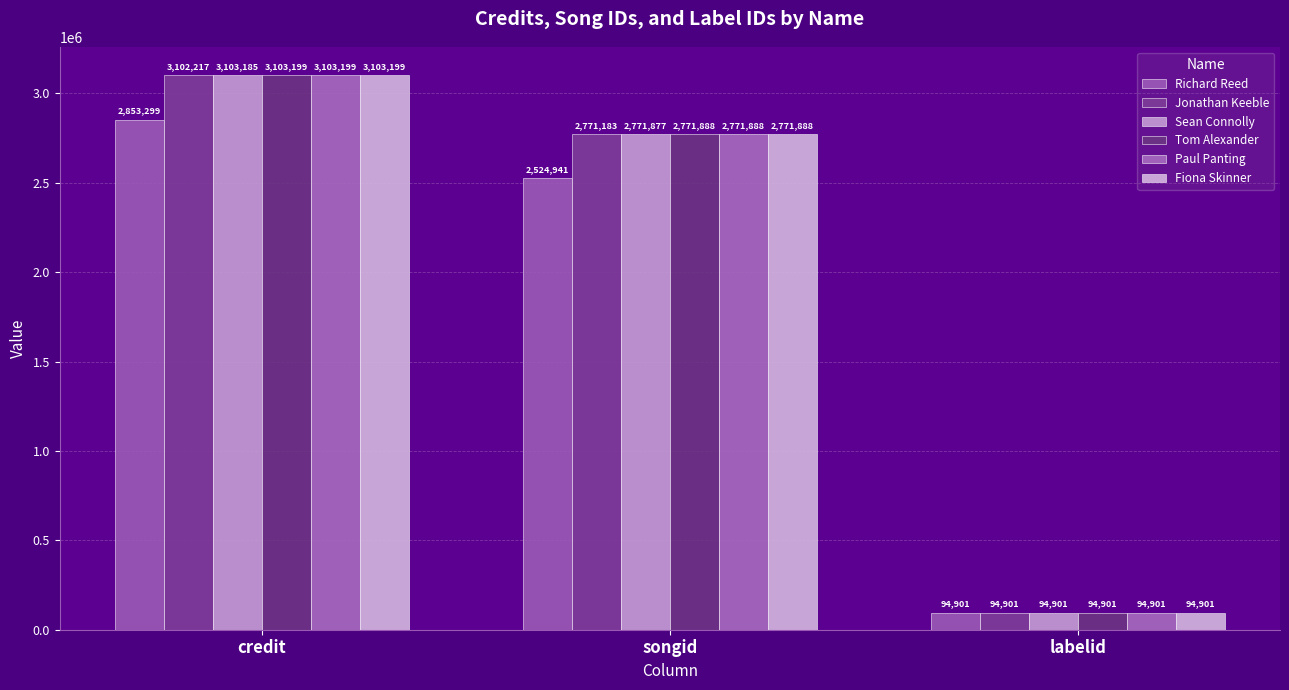

At how many categories does at least one series exceed 883236?

2